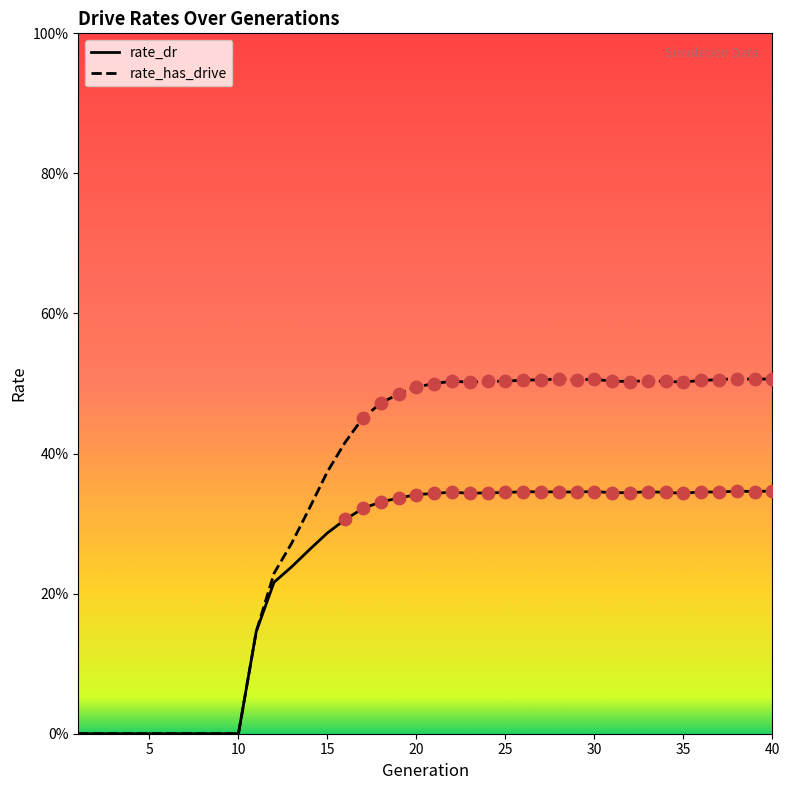

What are all the series names shown in the legend?

rate_dr, rate_has_drive